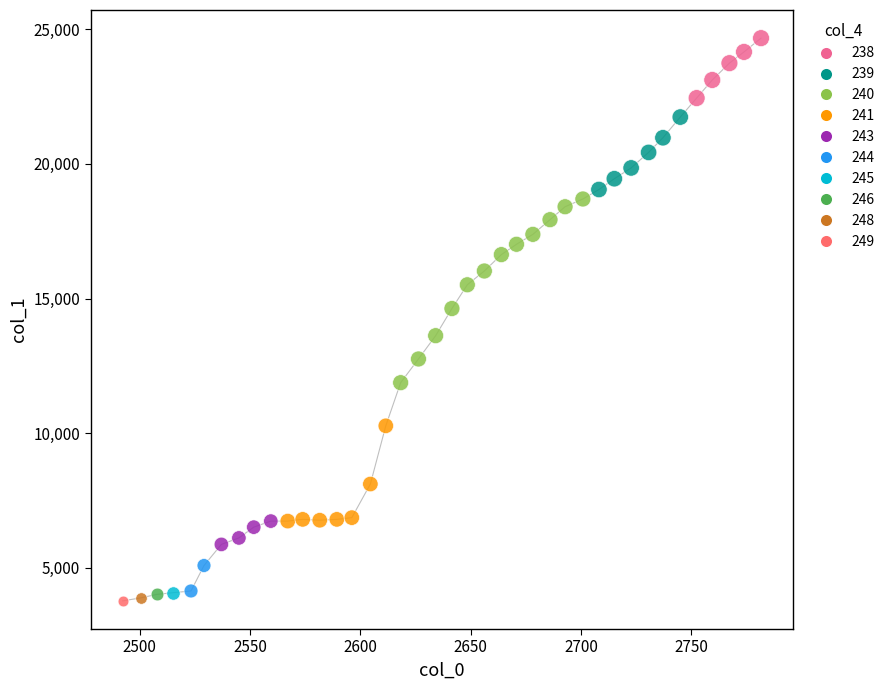

What are all the series names shown in the legend?

238, 239, 240, 241, 243, 244, 245, 246, 248, 249